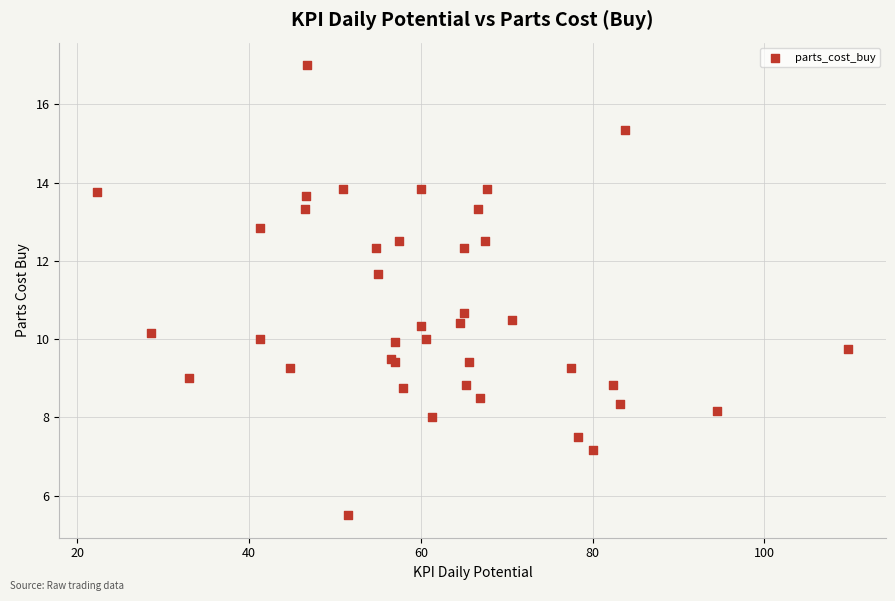

What Y value in the scatter plot is closest to 11?

10.7